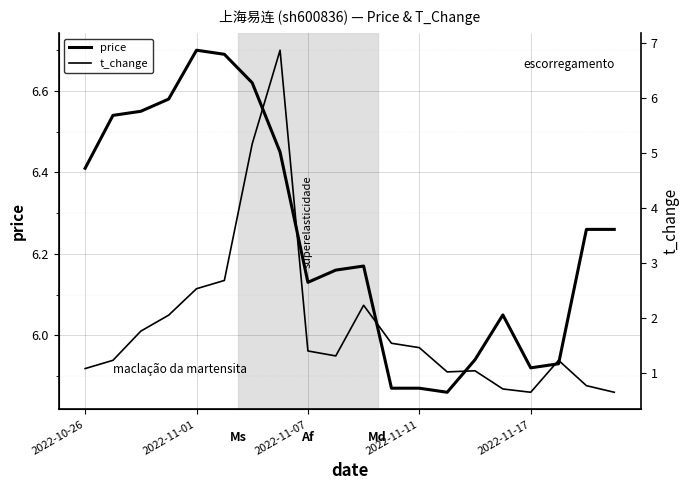

What is the sum of the price values at 12 and 19?

12.1